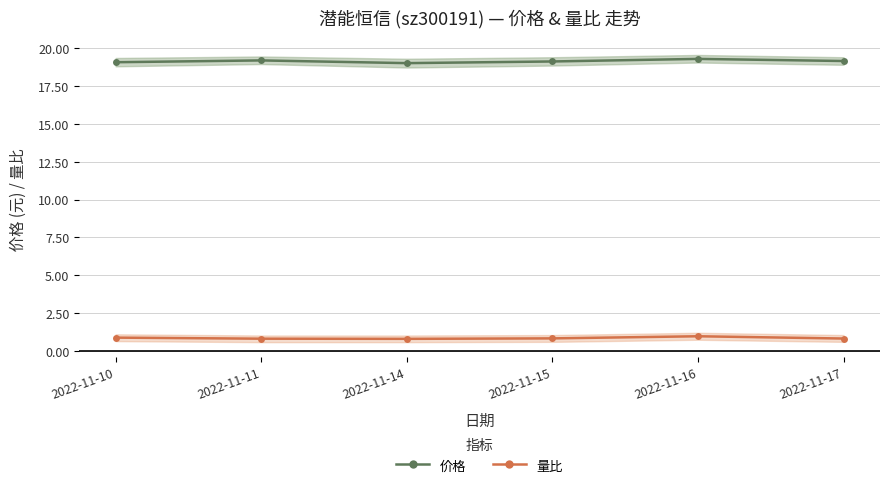

The value of 价格 at 2022-11-10 is 19.1. True or false?

True